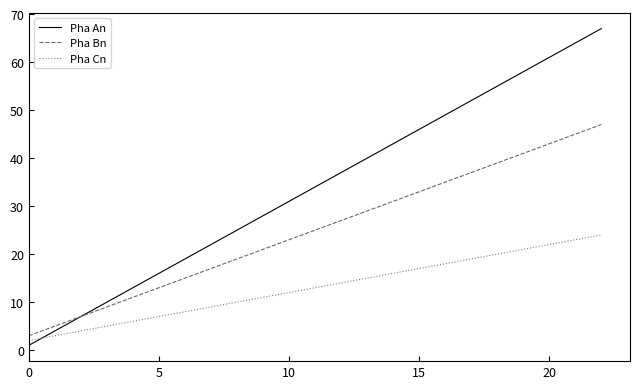

Rank the series by their maximum value, from highest to lowest.

Pha An, Pha Bn, Pha Cn